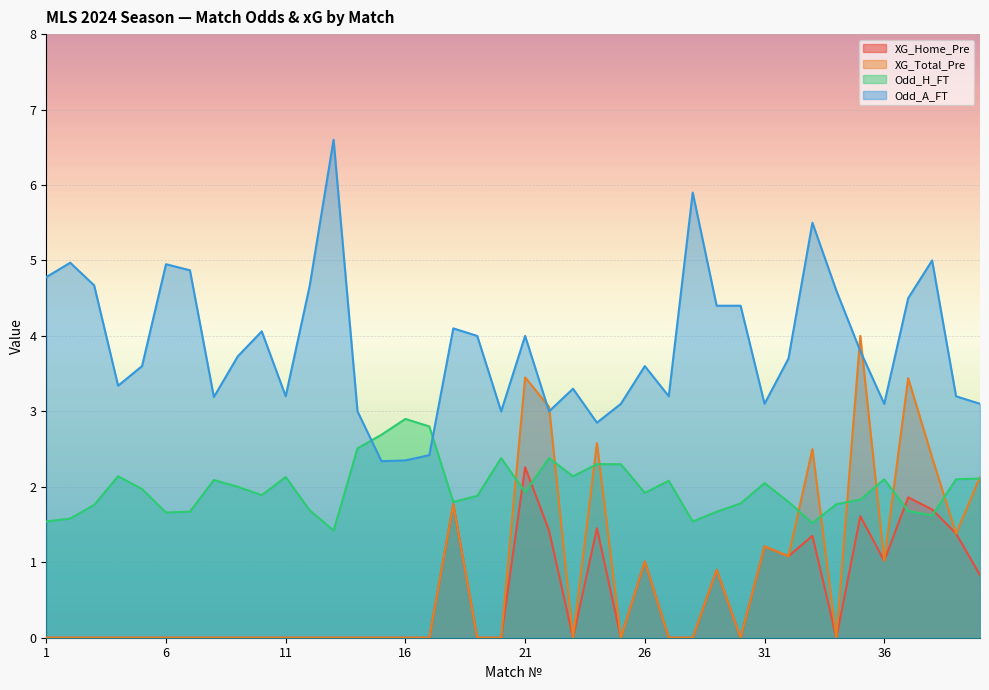

Between 33 and 38, which series saw the biggest shift?

Odd_A_FT